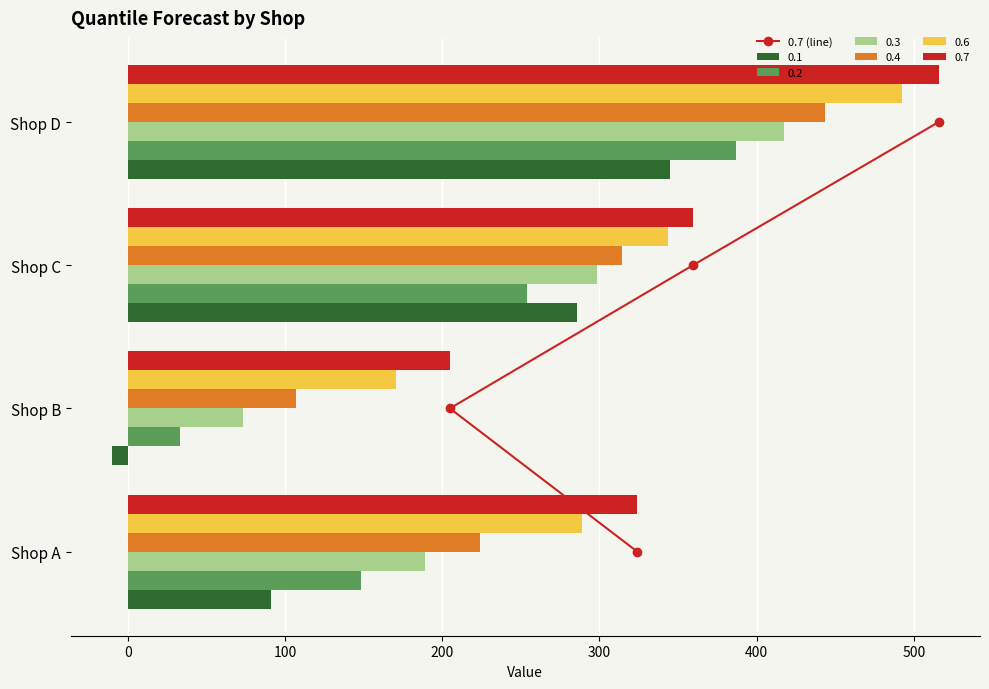

Does the chart contain any negative values?

No